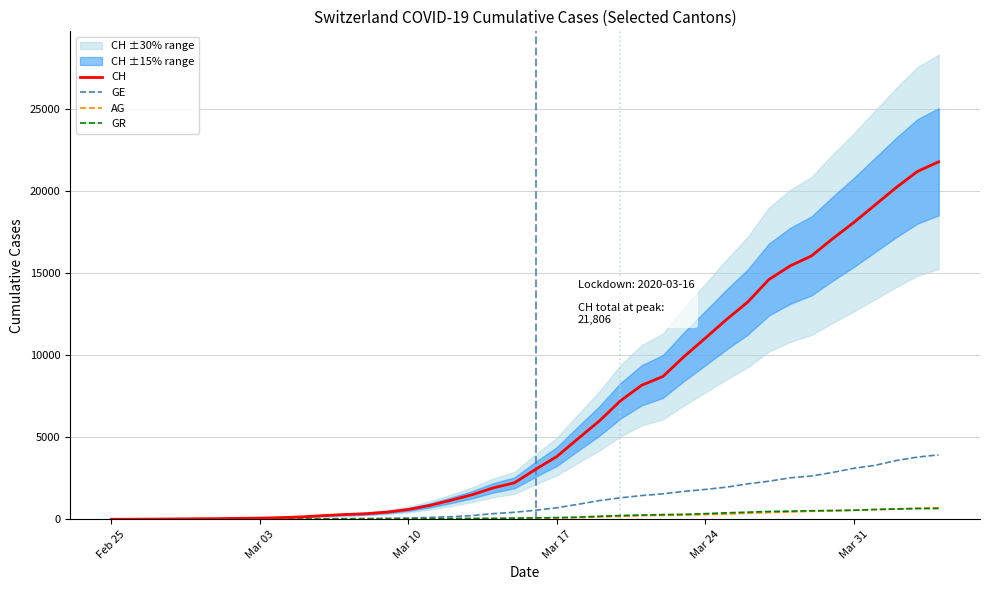

What is the highest value of the CH series?

21806